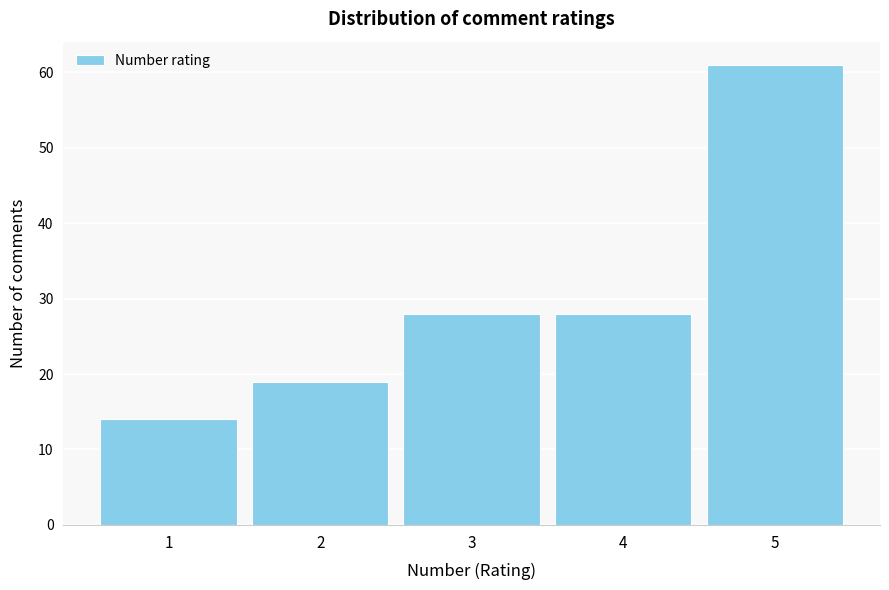

Reading left to right, transcribe this chart: for each bar, give the range it covers on the x-axis and its height. The values are not printed on the chart, so give them approximately, as read against the axis.

0.5 to 1.5: 14
1.5 to 2.5: 19
2.5 to 3.5: 28
3.5 to 4.5: 28
4.5 to 5.5: 61